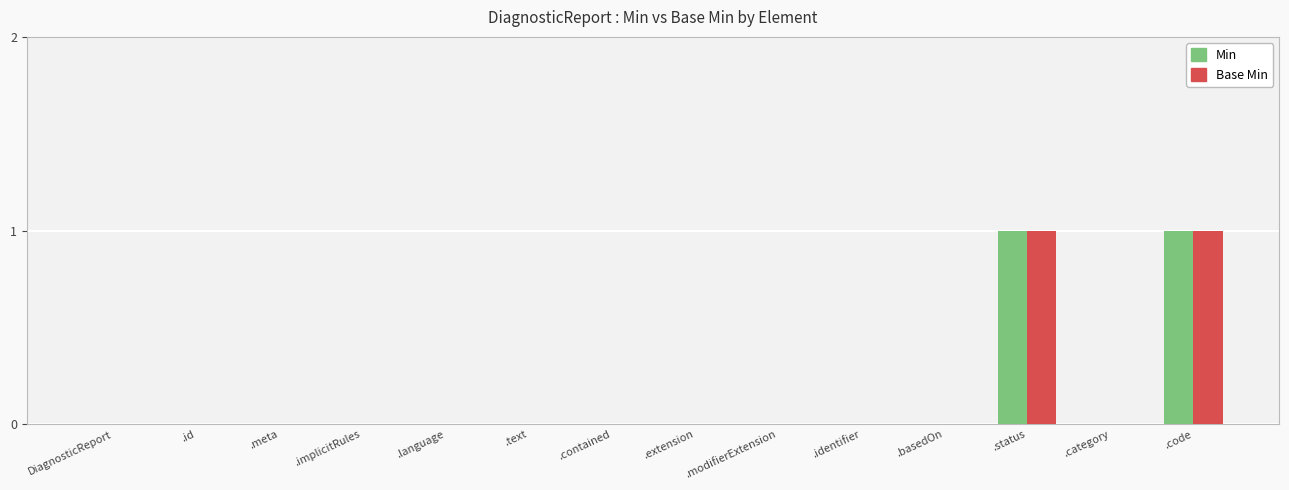

How many data points does each series have?

14